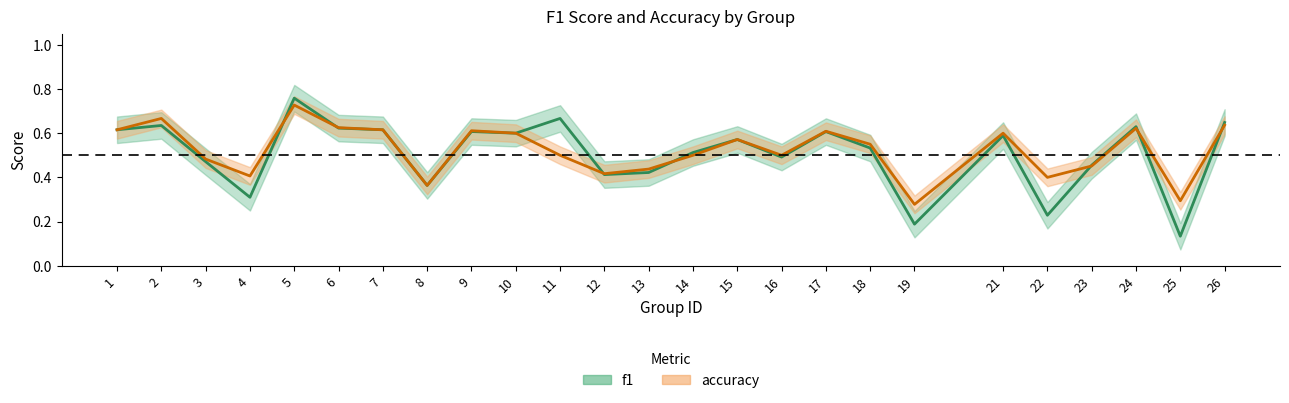

Reading left to right, extract all data points from this chart.

f1: 0.6	0.6	0.5	0.3	0.8	0.6	0.6	0.4	0.6	0.6	0.7	0.4	0.4	0.5	0.6	0.5	0.6	0.5	0.2	0.6	0.2	0.5	0.6	0.1	0.6
accuracy: 0.6	0.7	0.5	0.4	0.7	0.6	0.6	0.4	0.6	0.6	0.5	0.4	0.4	0.5	0.6	0.5	0.6	0.6	0.3	0.6	0.4	0.5	0.6	0.3	0.6